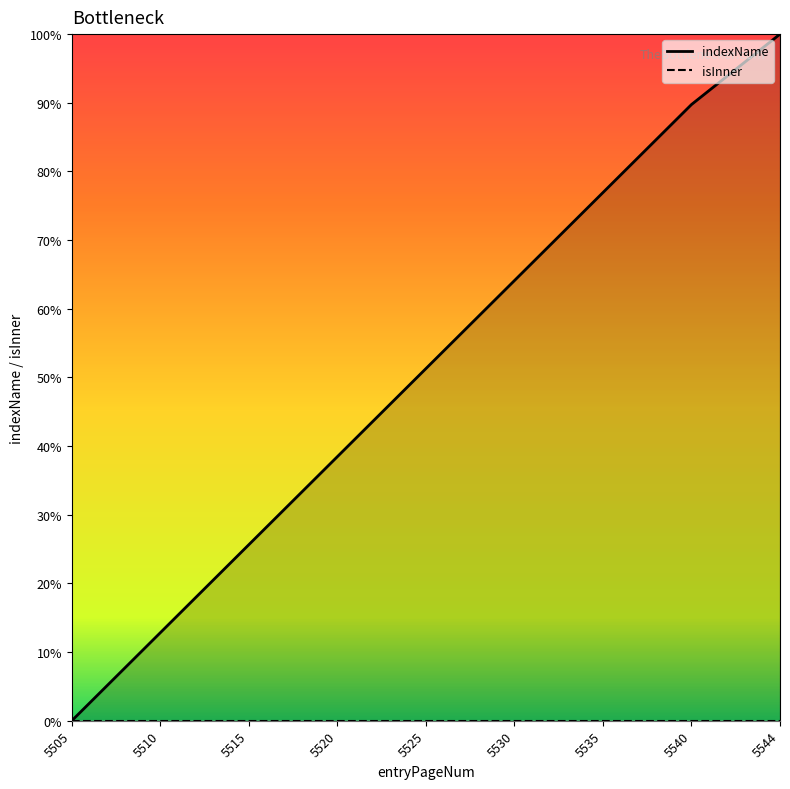

List the labels in order of value, largest first.

5544, 5540, 5535, 5530, 5525, 5520, 5515, 5510, 5505